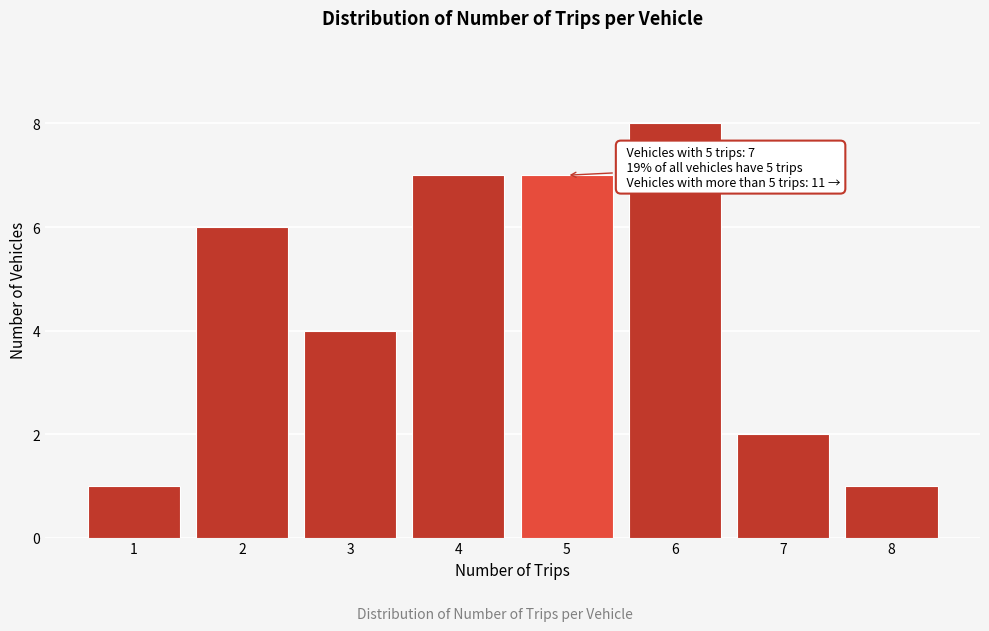

Reading right to left, transcribe all the data shown in this chart.

8=1	7=2	6=8	5=7	4=7	3=4	2=6	1=1